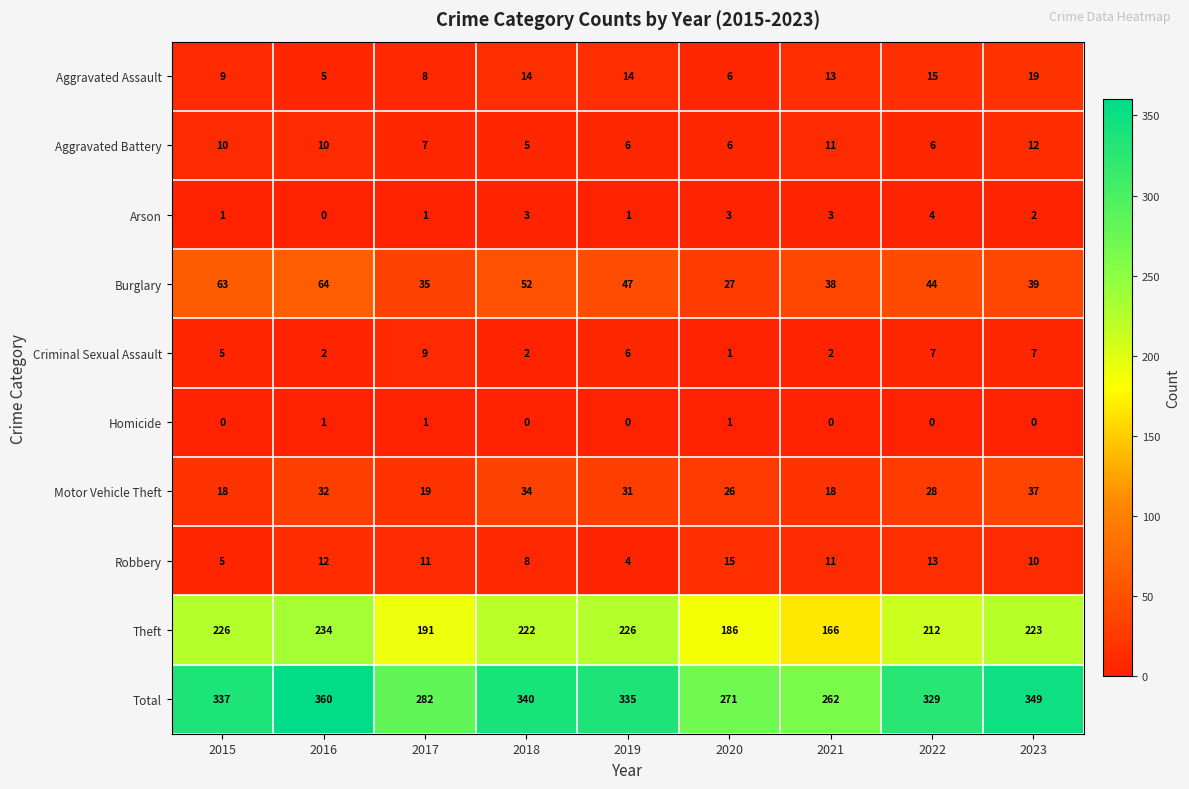

What is the difference between the highest and lowest values at 2015?

337